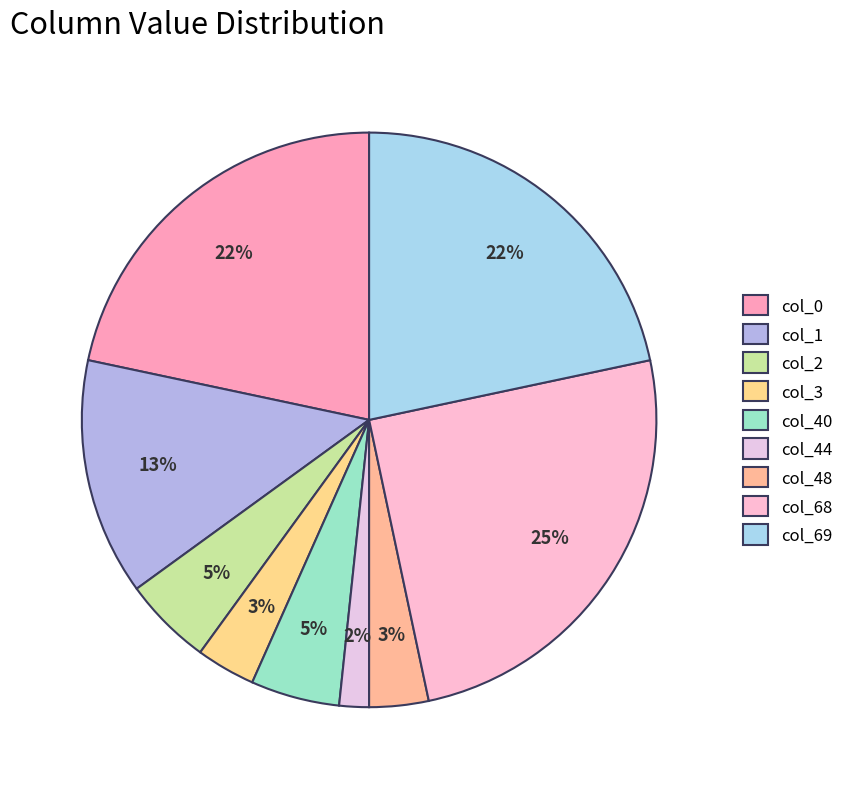

Does any single category account for the majority?

No